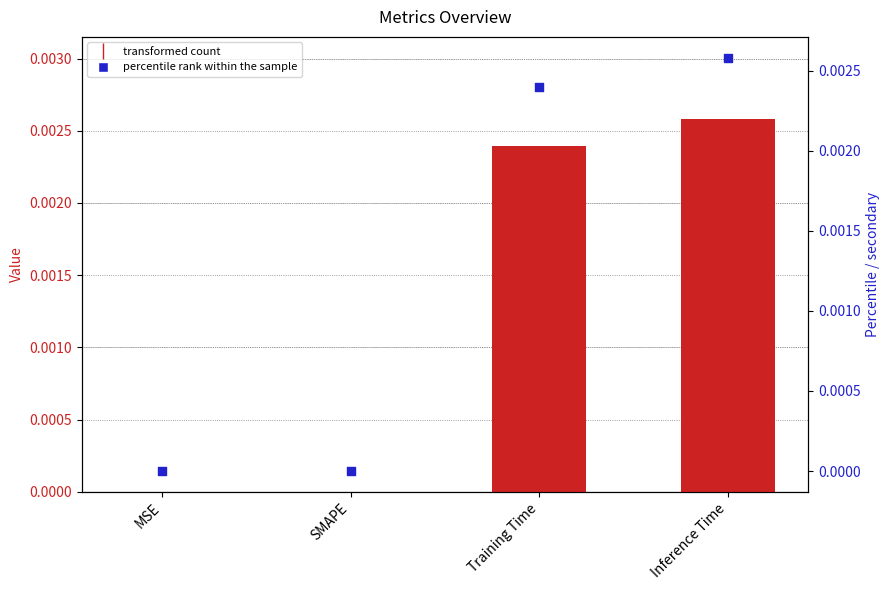

Which series has the largest total across all categories?

col_1